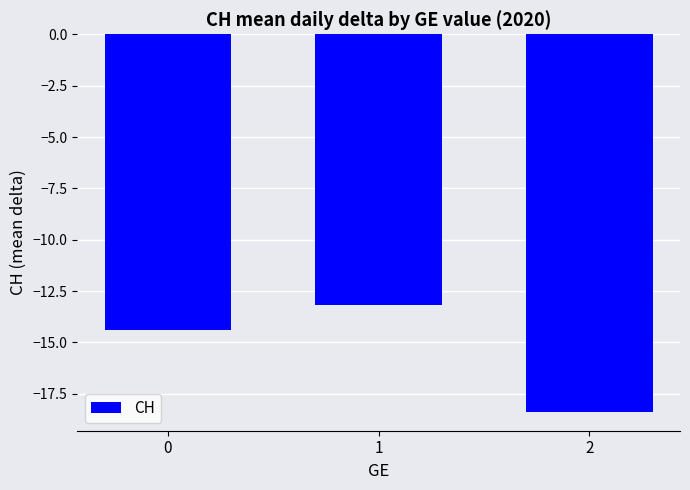

List the labels in order of value, largest first.

1, 0, 2